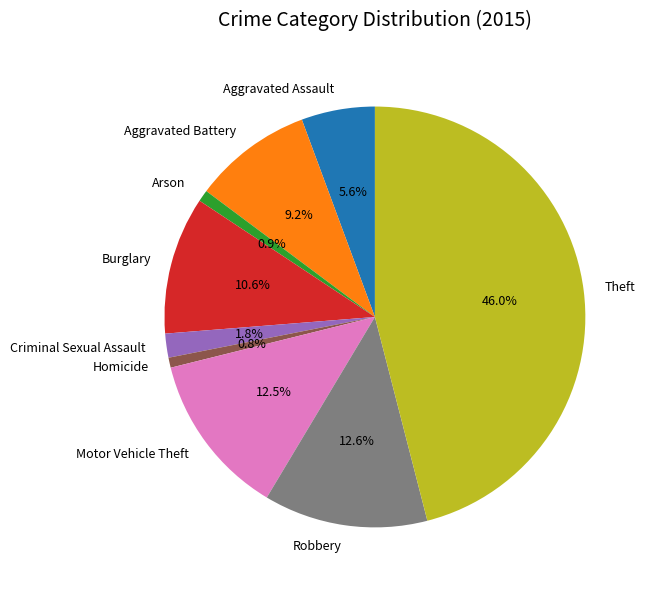

Which category has the biggest portion of the pie?

Theft